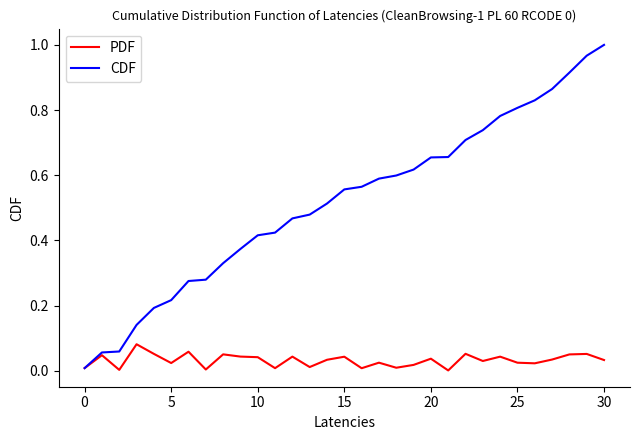

List the series in order of their peak value, lowest first.

PDF, CDF